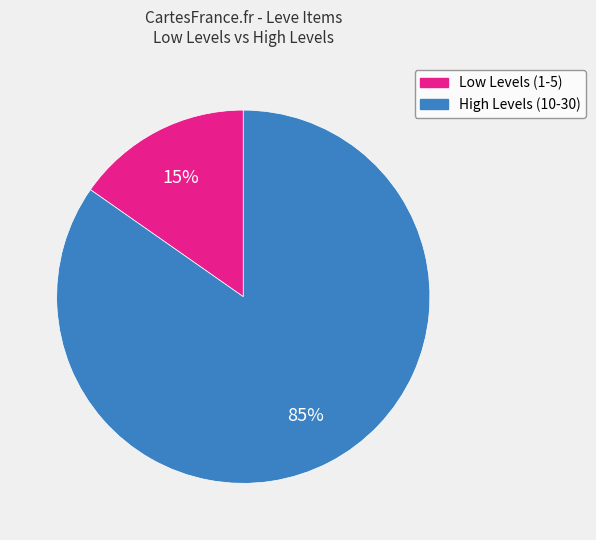

To the nearest percent, what is the average slice percentage?

50%